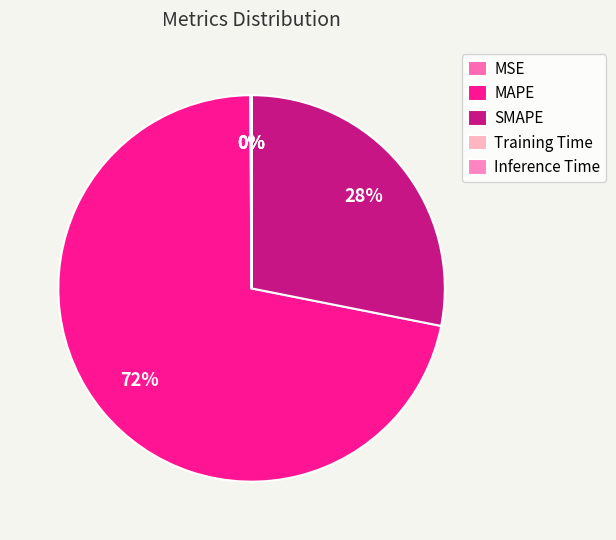

Which slice is the smallest?

Inference Time